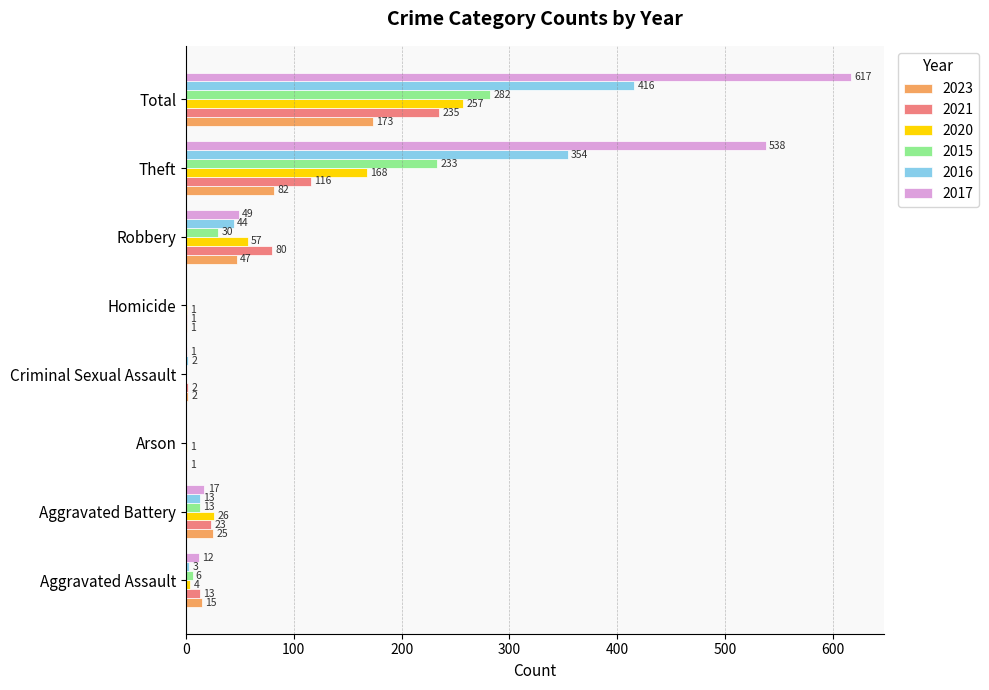

At which category is the sum across all series the highest?

Total